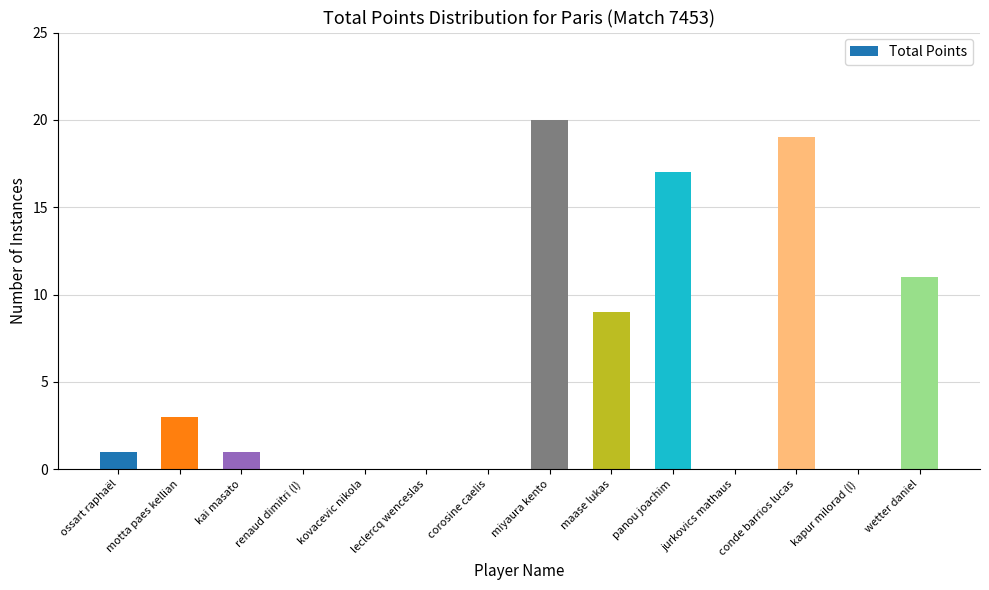

What is the greatest value displayed?

20